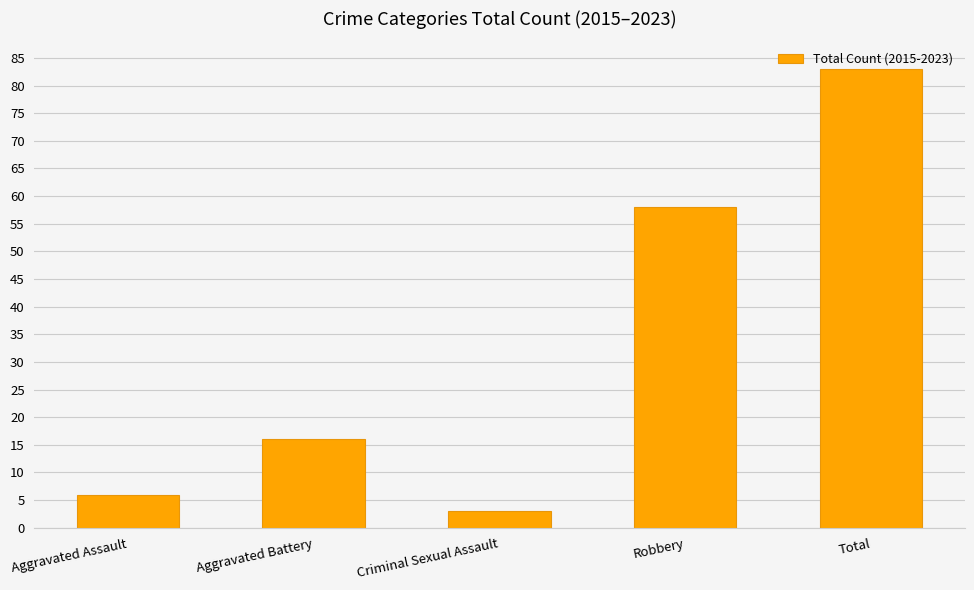

Is it true that the value at Robbery is 58?

True